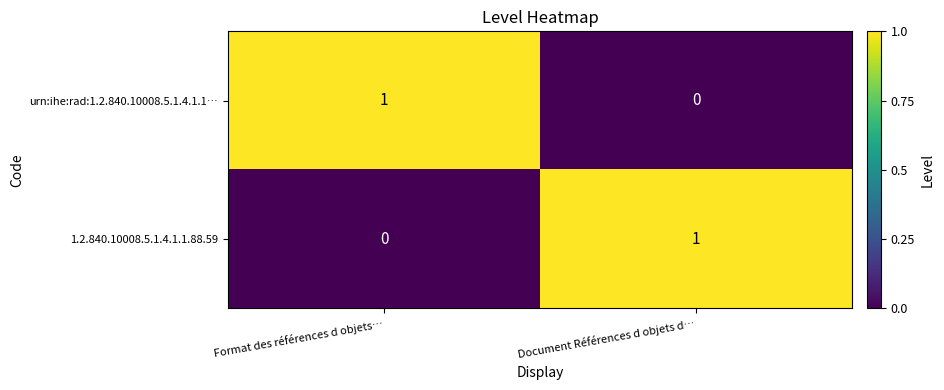

At which label does 1.2.840.10008.5.1.4.1.1.88.59 reach its peak?

Document Références d objets d…